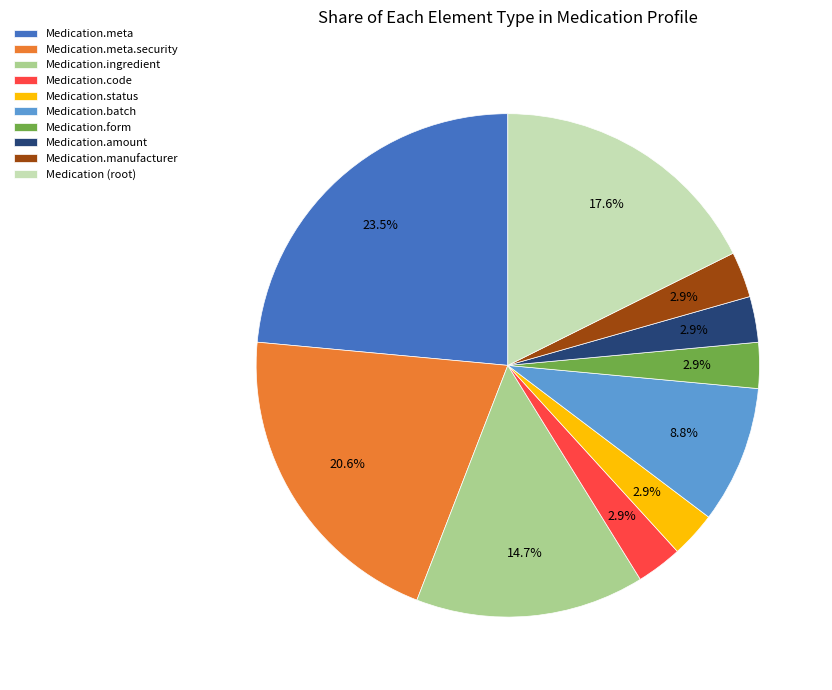

What portion of the pie excludes Medication.batch?

91.2%